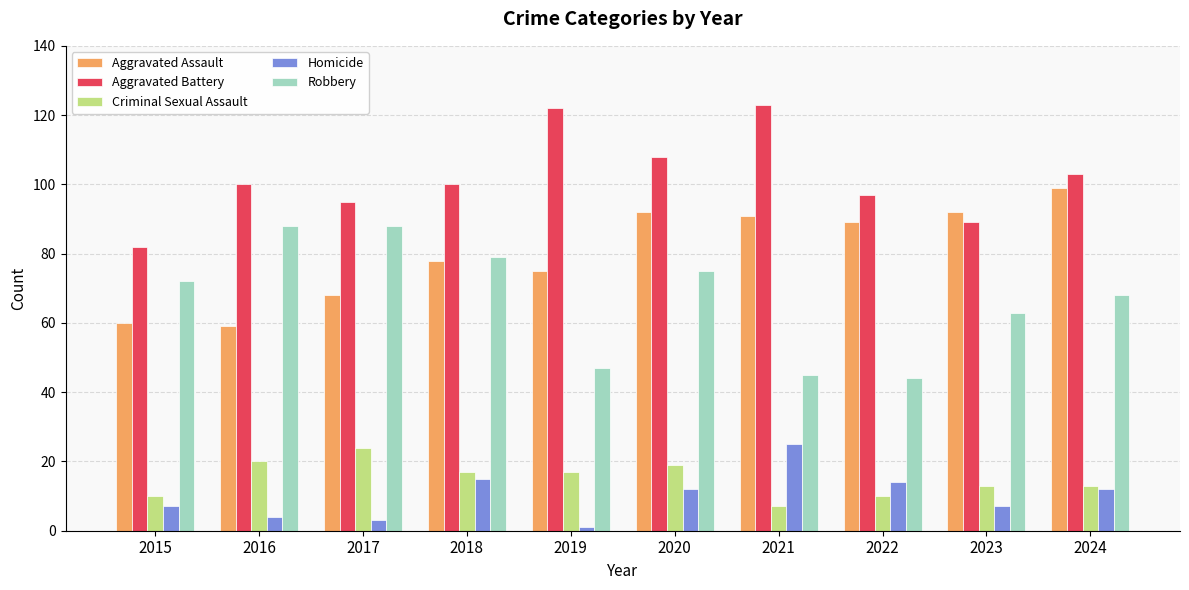

At which category is the sum across all series the highest?

2020